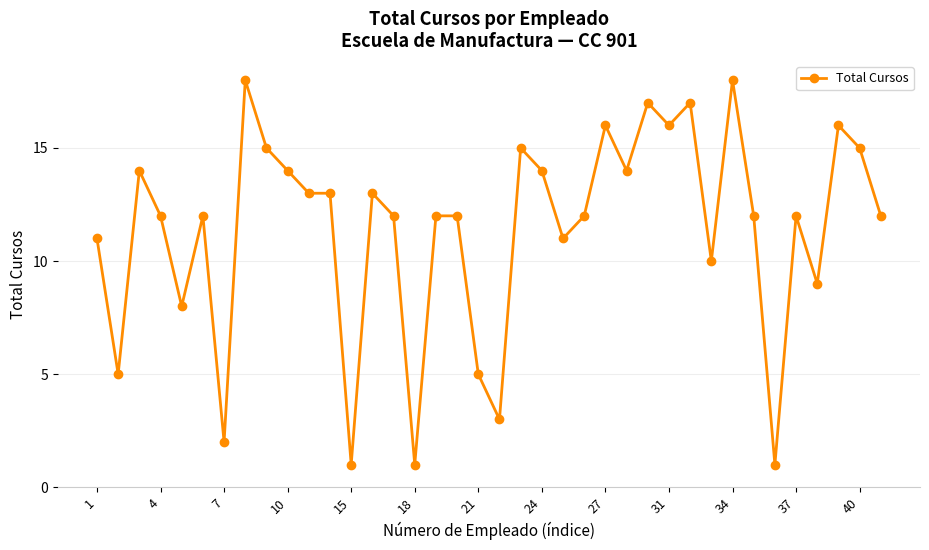

What is the average value?

11